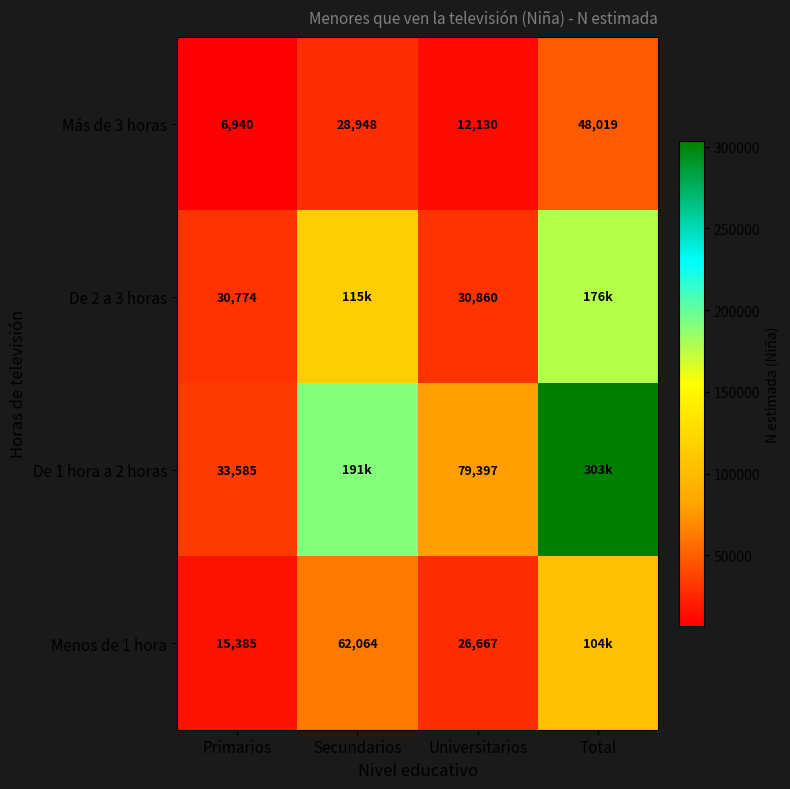

Count the number of categories in the chart.

4